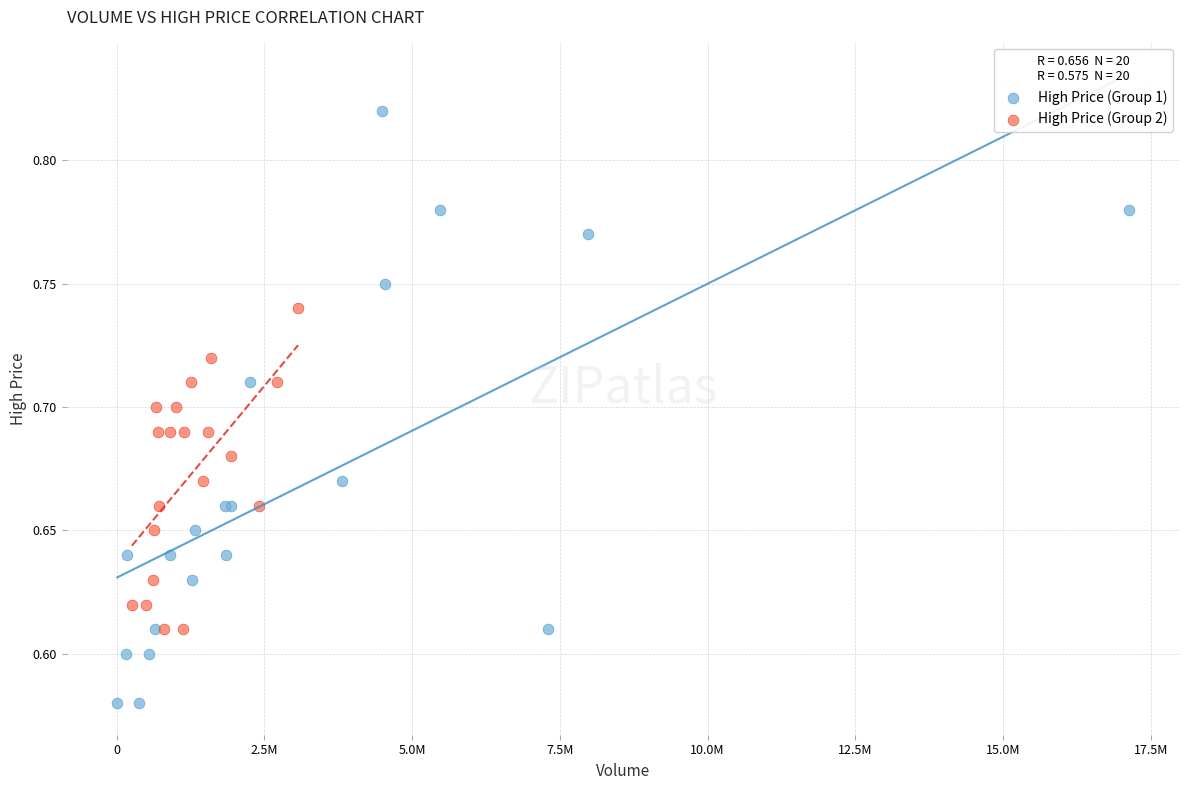

Which series reaches the maximum Y coordinate?

High Price (Group 1)